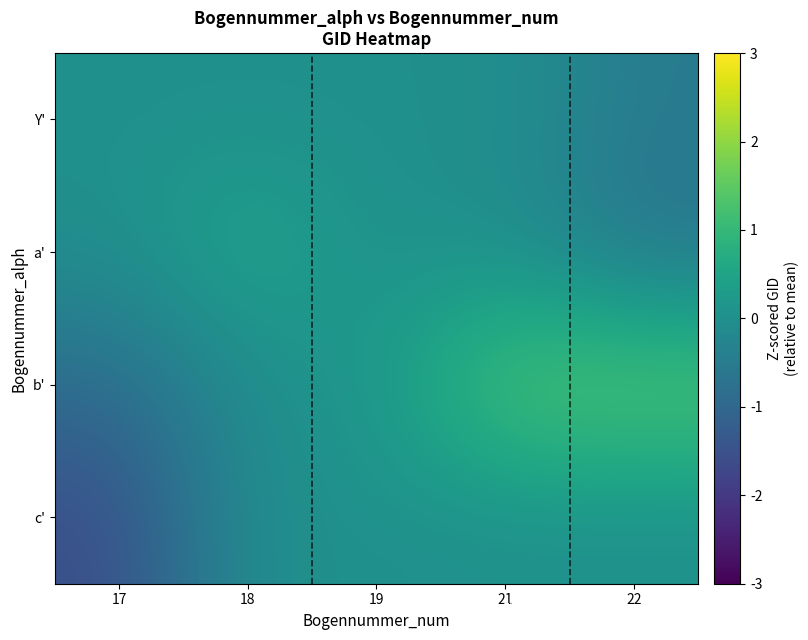

How many distinct data groups are displayed?

4